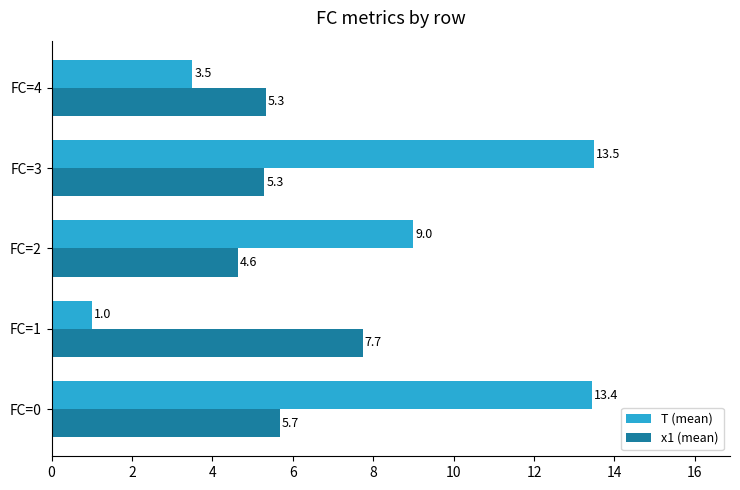

What is the difference between the maximum and minimum values in the x1 (mean) series?

3.1